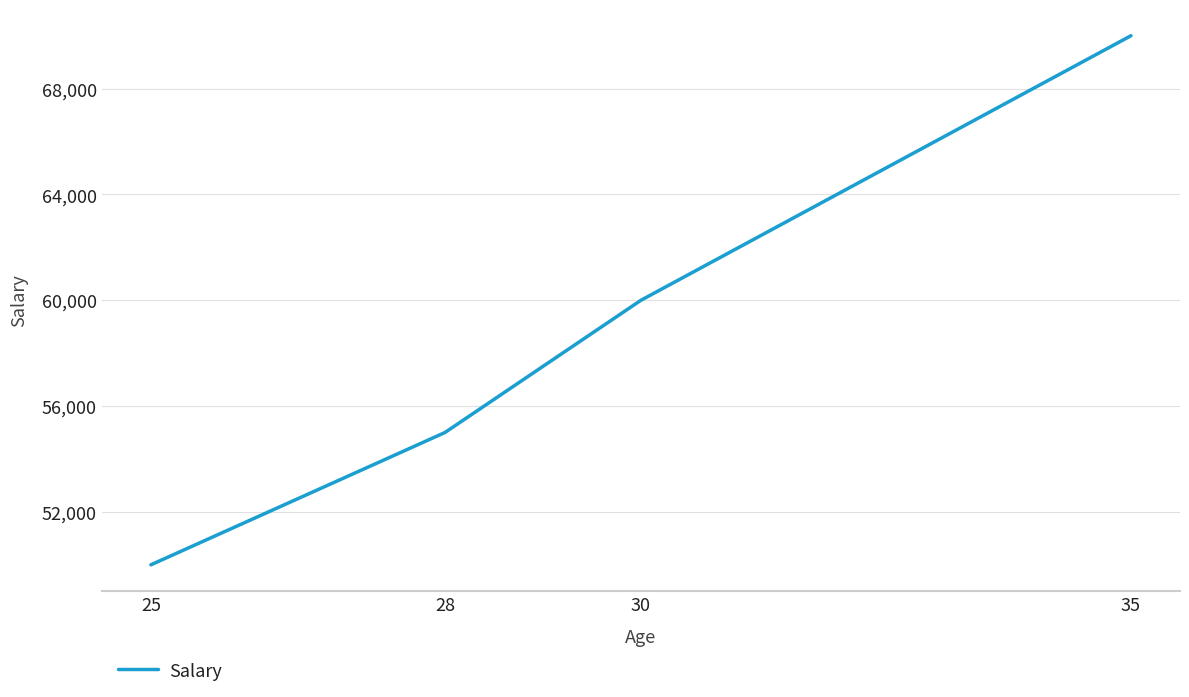

How many lines are shown in the chart?

1